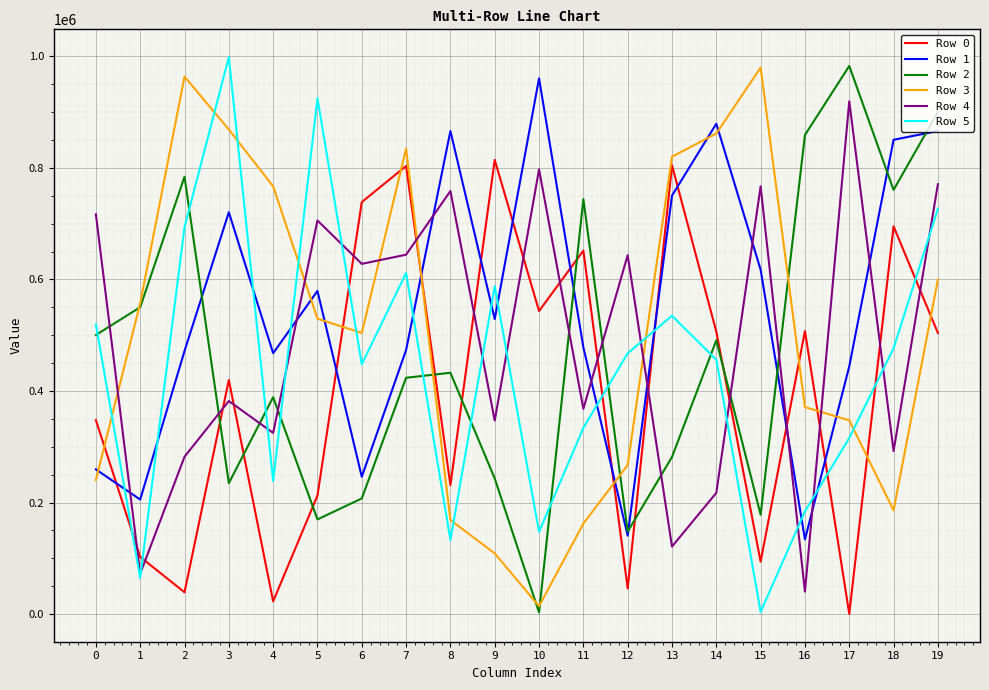

Where do Row 4 and Row 2 first cross each other?

0 and 1